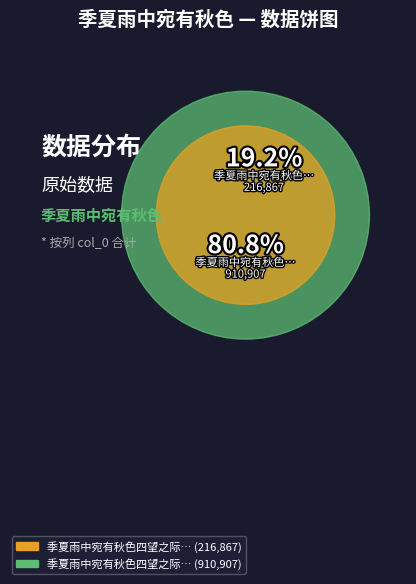

To the nearest percent, what is the combined percentage of 季夏雨中宛有秋色四望之际百感生焉因题於纸 and 季夏雨中宛有秋色四望之际百感生焉因题于纸?

100%